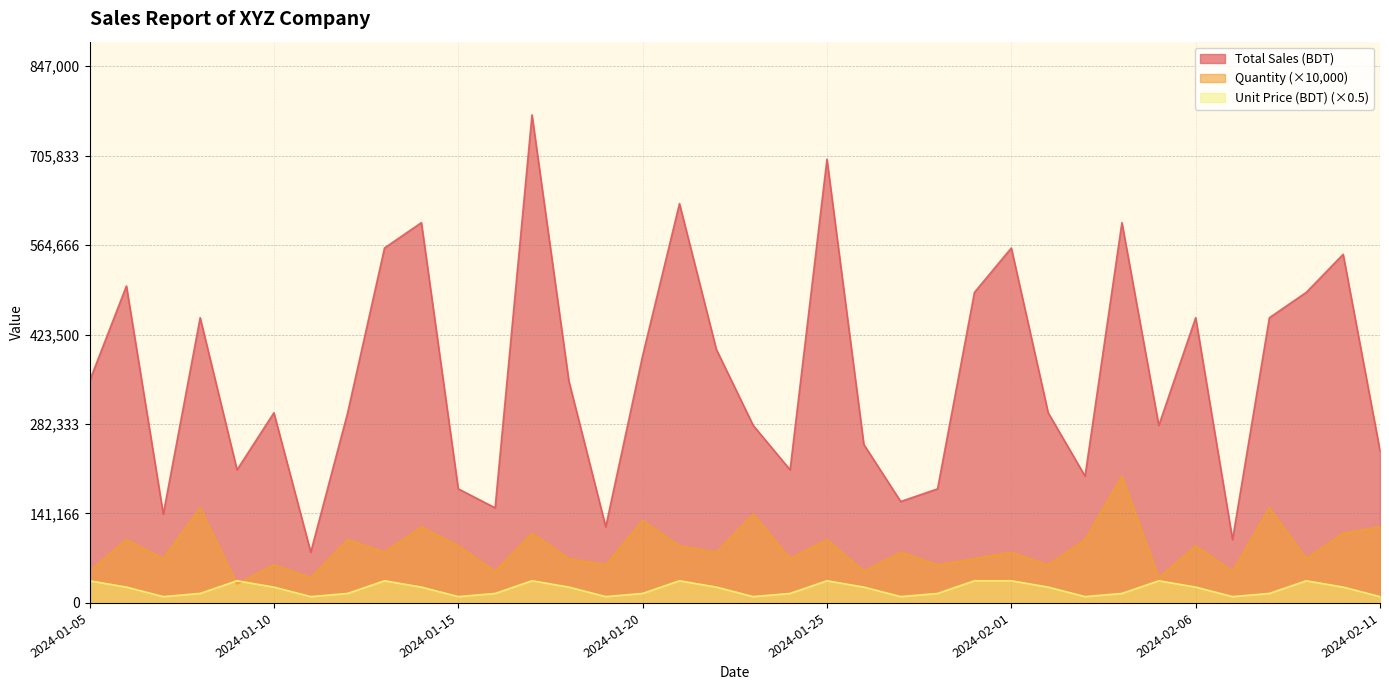

What is the difference between the second highest and second lowest values in the Total Sales (BDT) series?

600000